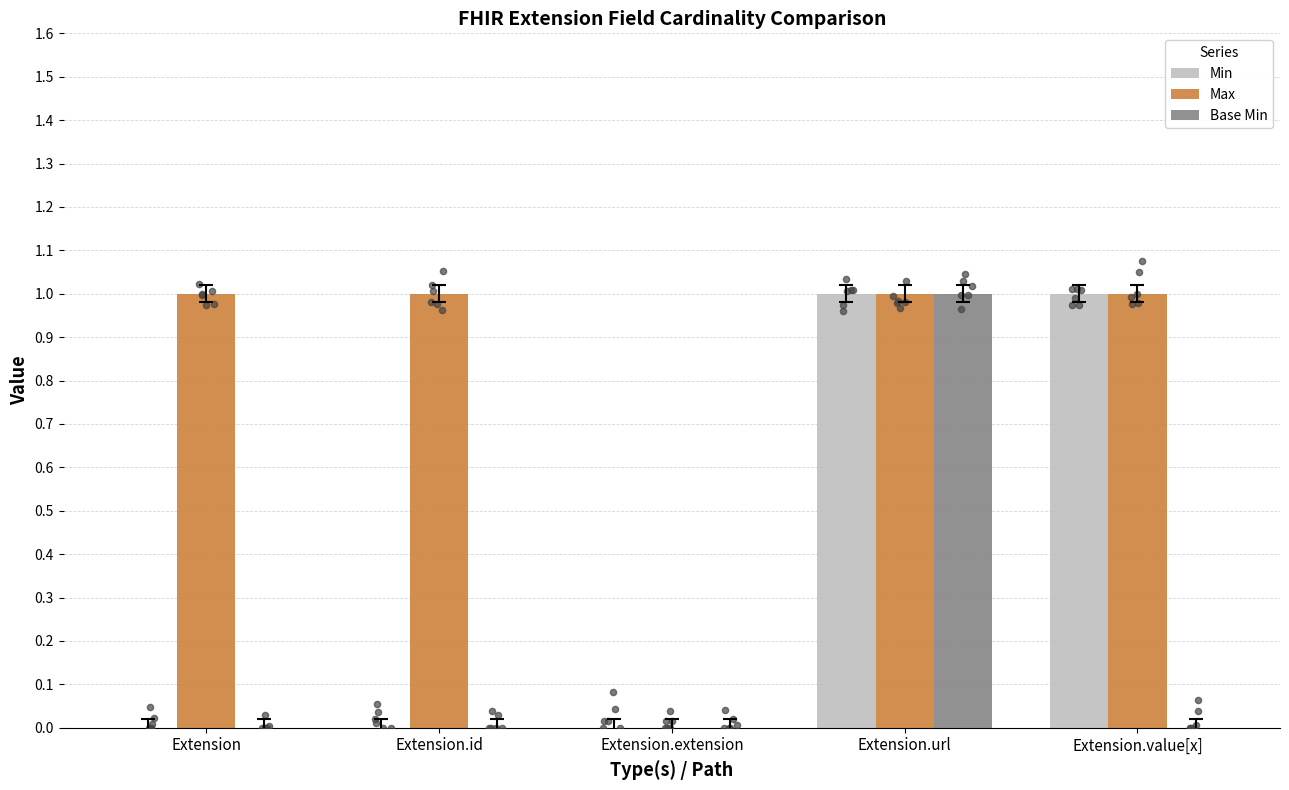

At how many categories does at least one series exceed 0?

4